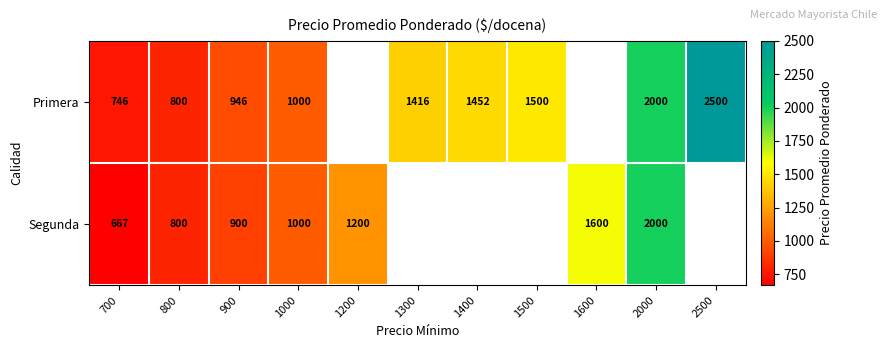

What is the sum of the Segunda values at 2000 and 900?

2900